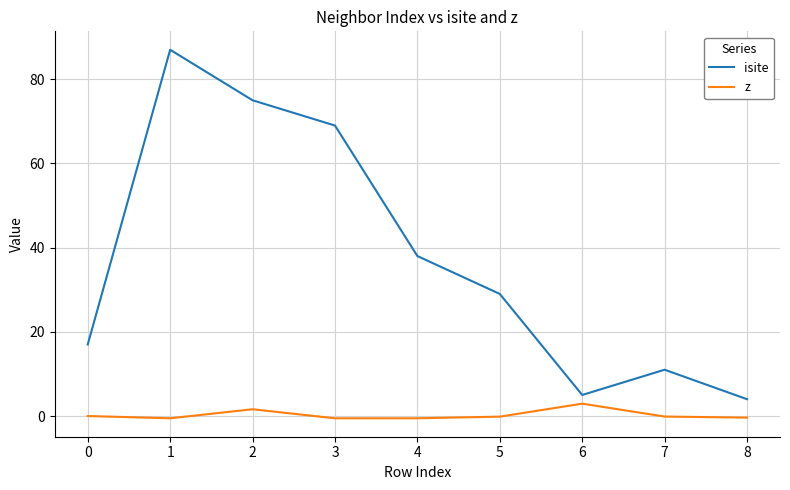

True or false: isite and z intersect in this chart.

False